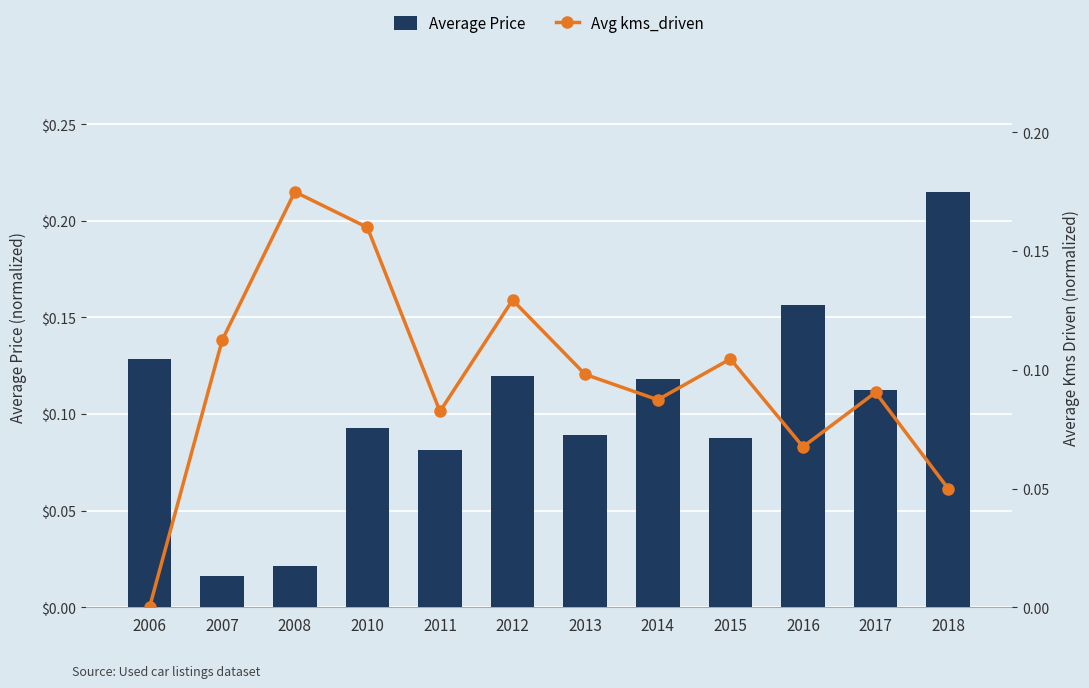

True or false: Avg kms_driven has a value of 0.2 at 2010.

True